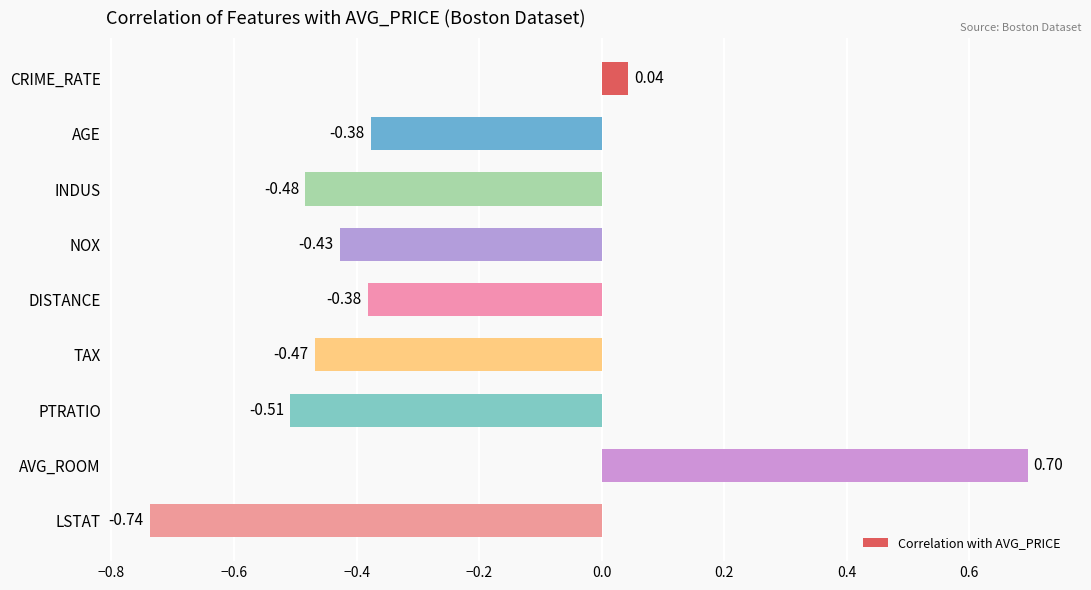

What is the difference between the maximum and minimum values?

1.4